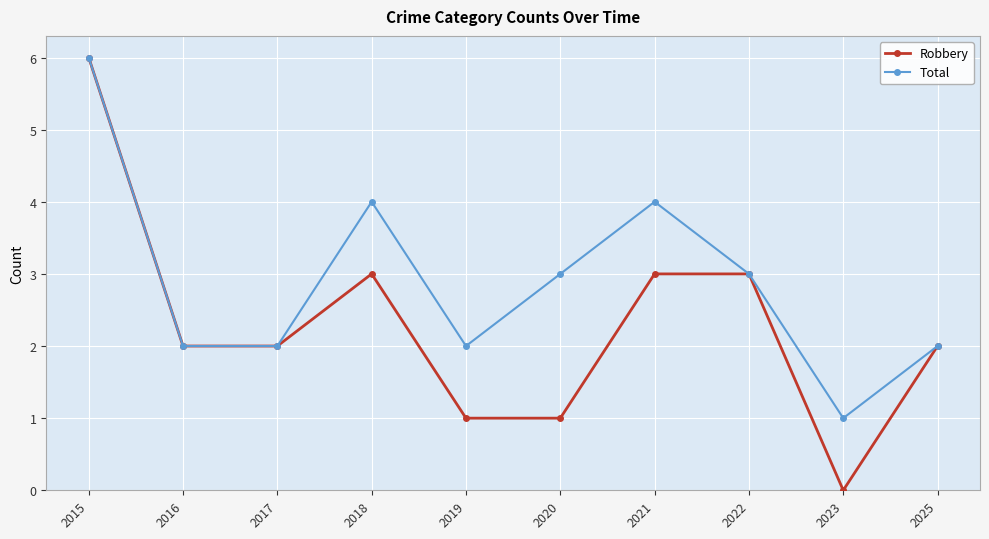

At 2020, list the series in order from smallest to largest.

Robbery, Total